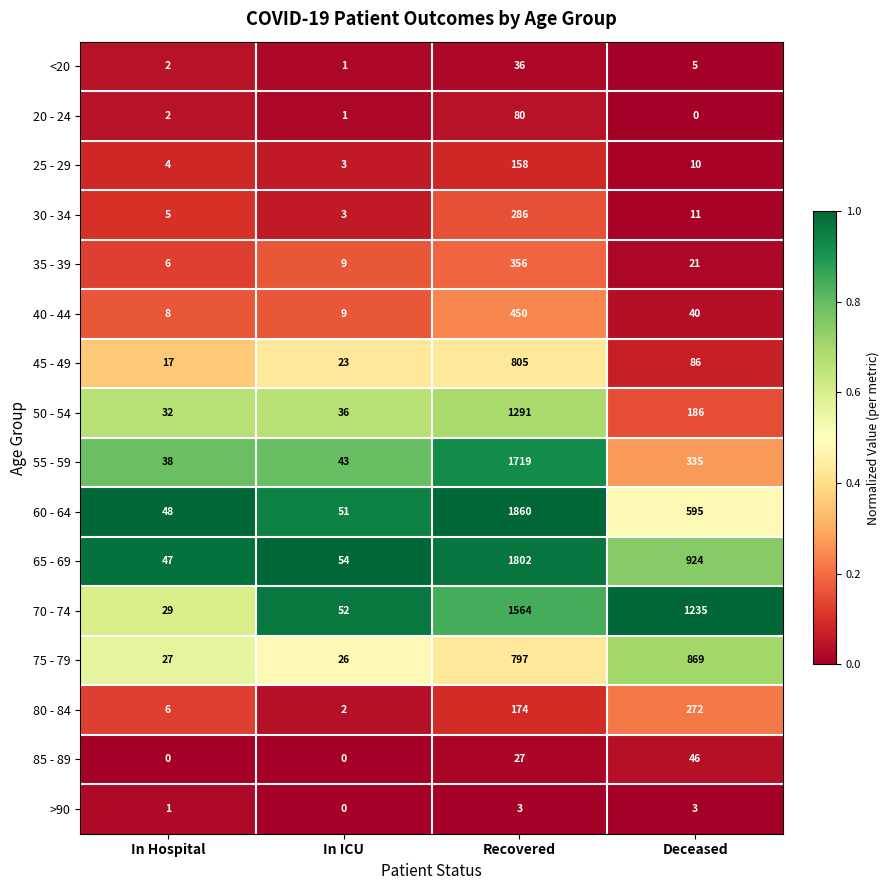

What is the maximum value for 50 - 54?

1291